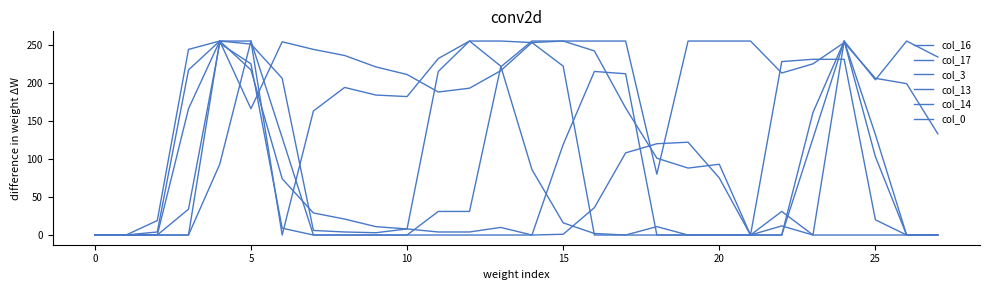

How many values in the col_16 series are below 225?

14